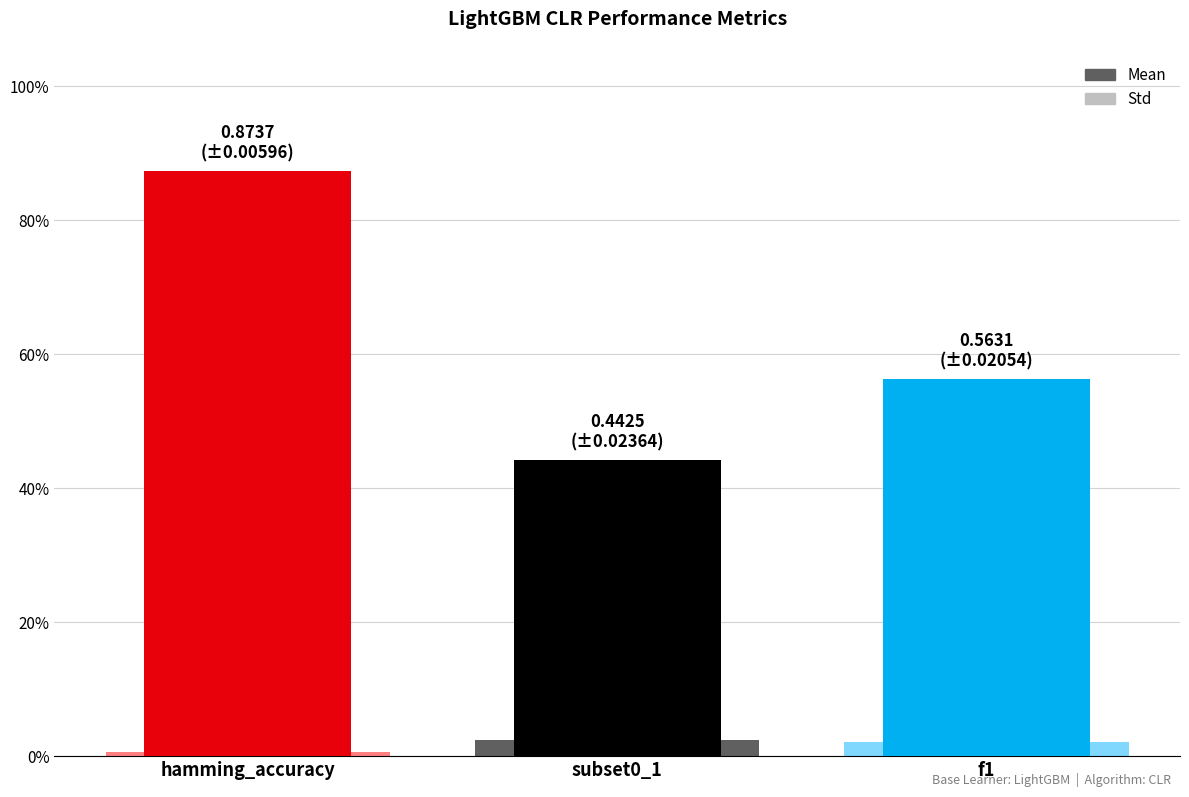

Which series has the largest range (max minus min)?

Mean